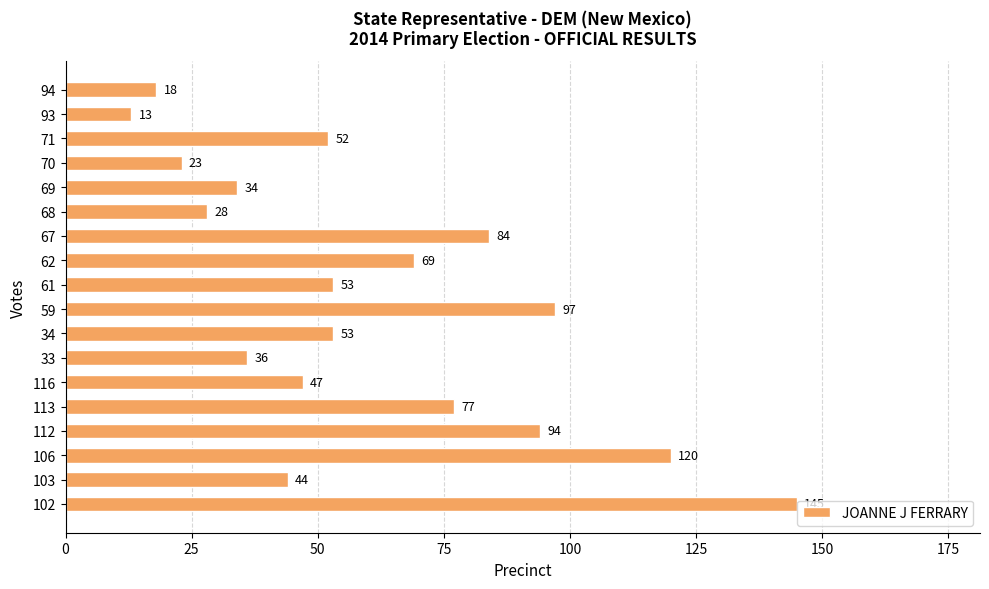

At which category does the chart reach its peak across all series?

102